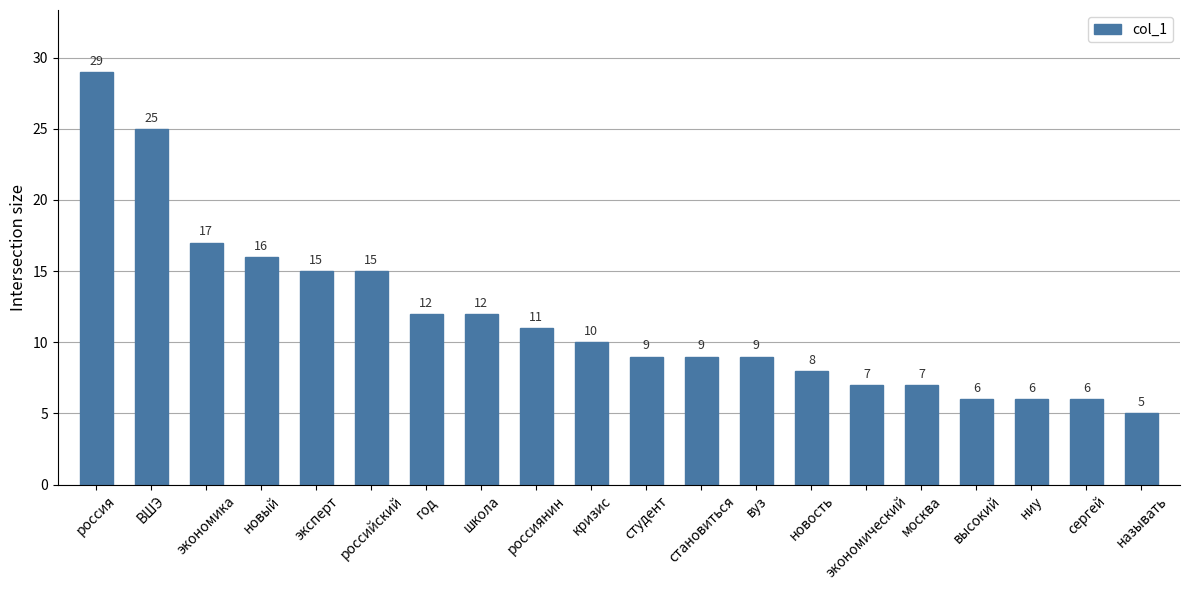

How many values are below 10?

10